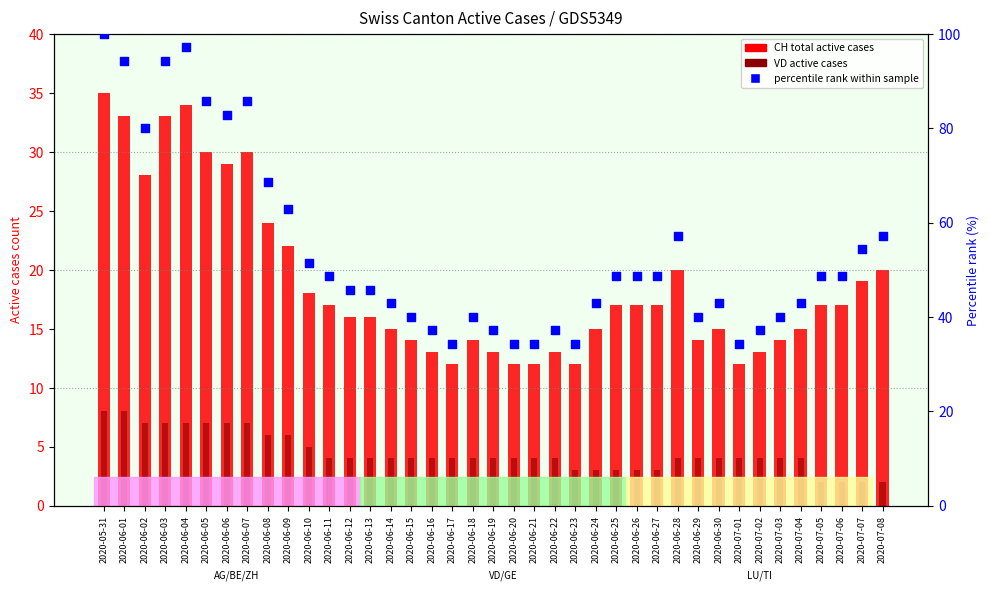

Is the value of VD active at 2020-06-14 greater than the value of CH (total active) at 2020-07-07?

No